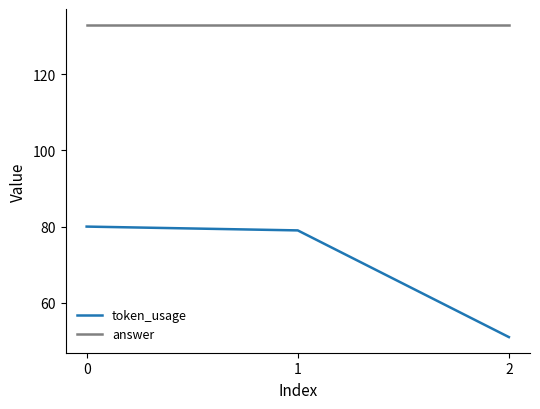

Is the value of token_usage at 0 greater than the value of answer at 1?

No